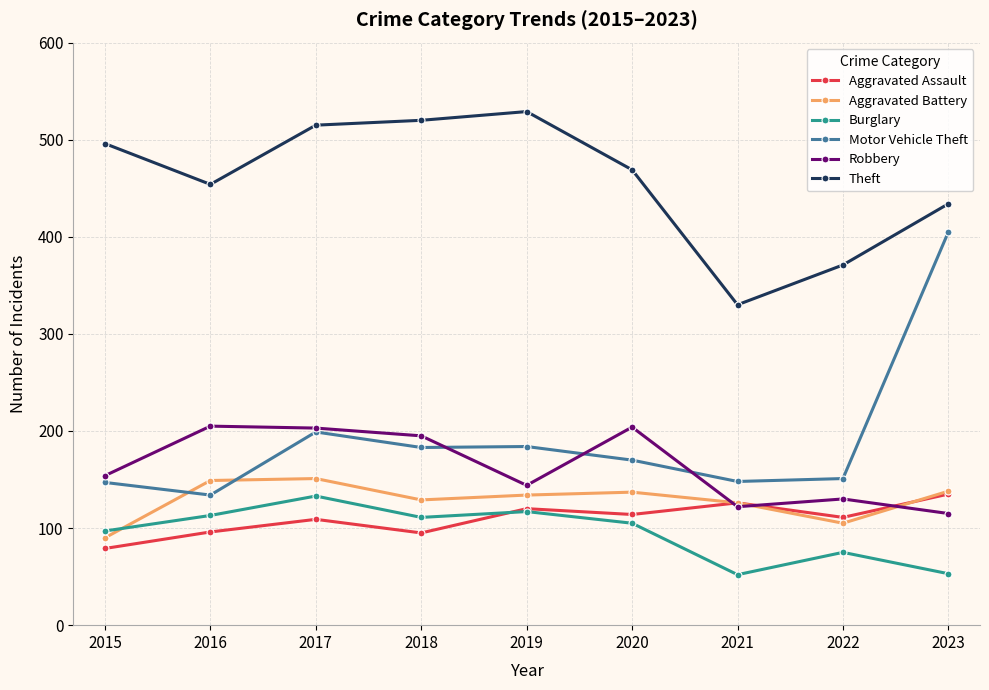

The value of Burglary at 2021 is 86. True or false?

False